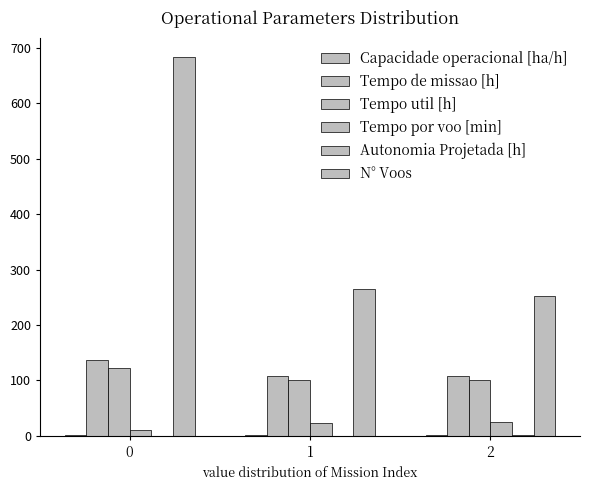

How many distinct data groups are displayed?

6